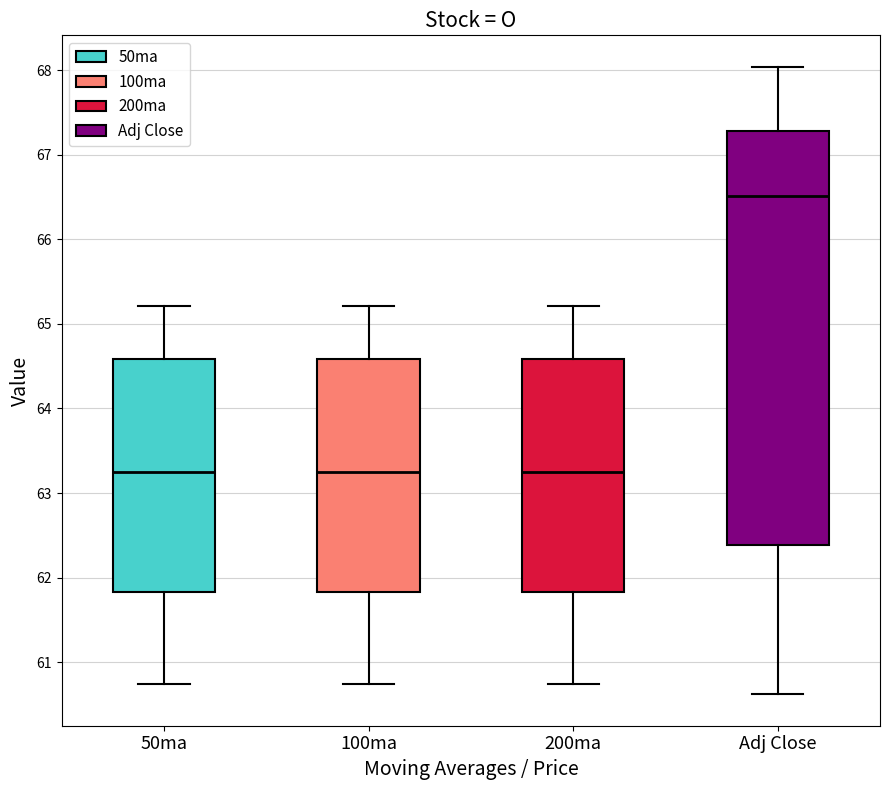

Reading left to right, read every box against the y-axis: the position of its median line, the range the box covers, and the ends of its whiskers. The values are not printed on the chart, so give them approximately, as read against the axis.

50ma: median 63.2, box 61.8 to 64.6, whiskers 60.7 to 65.2
100ma: median 63.2, box 61.8 to 64.6, whiskers 60.7 to 65.2
200ma: median 63.2, box 61.8 to 64.6, whiskers 60.7 to 65.2
Adj Close: median 66.5, box 62.4 to 67.3, whiskers 60.6 to 68.0